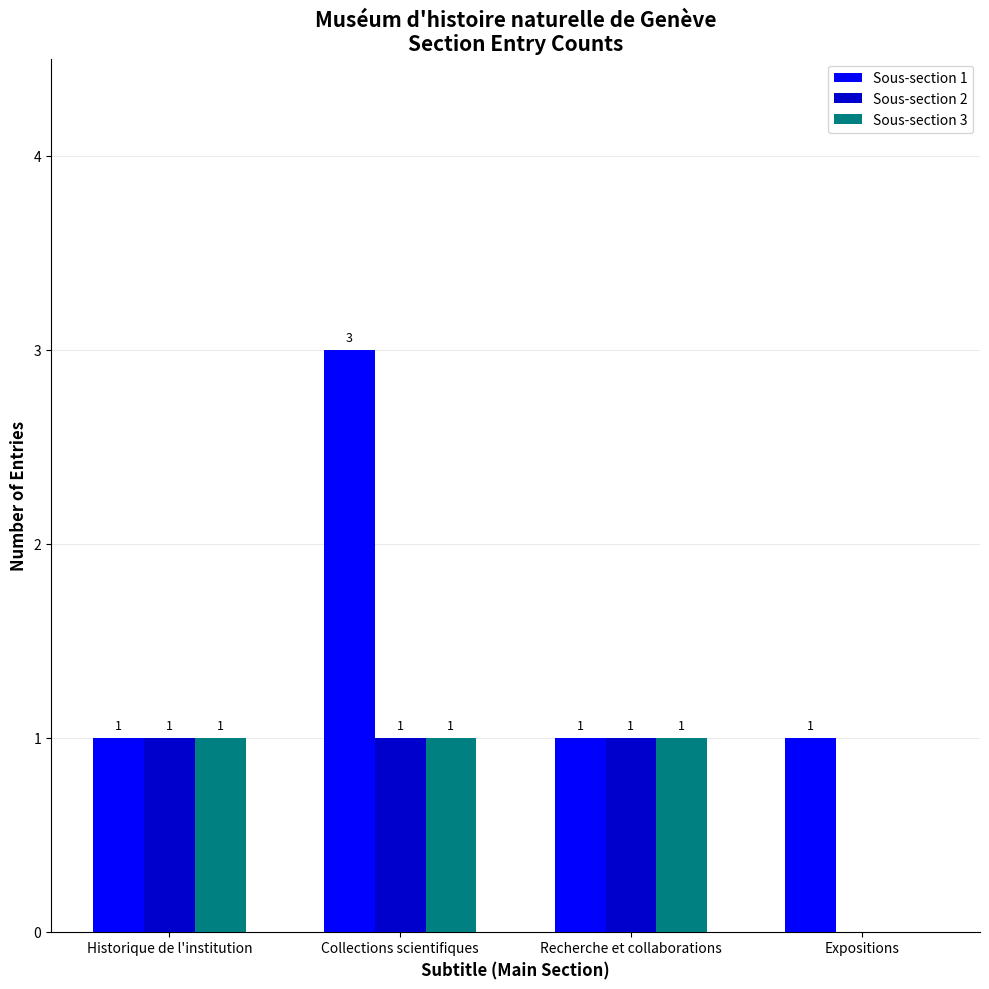

What is the maximum value for Sous-section 2?

1